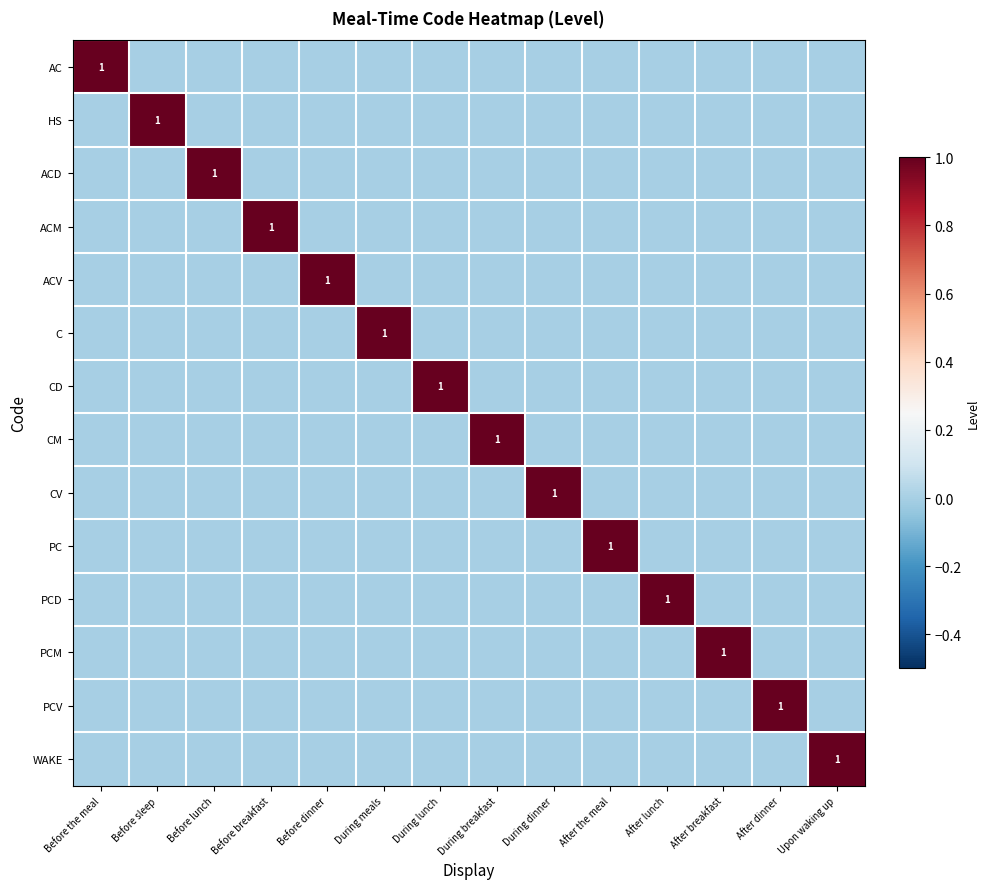

List the series in order of their peak value, lowest first.

AC, HS, ACD, ACM, ACV, C, CD, CM, CV, PC, PCD, PCM, PCV, WAKE